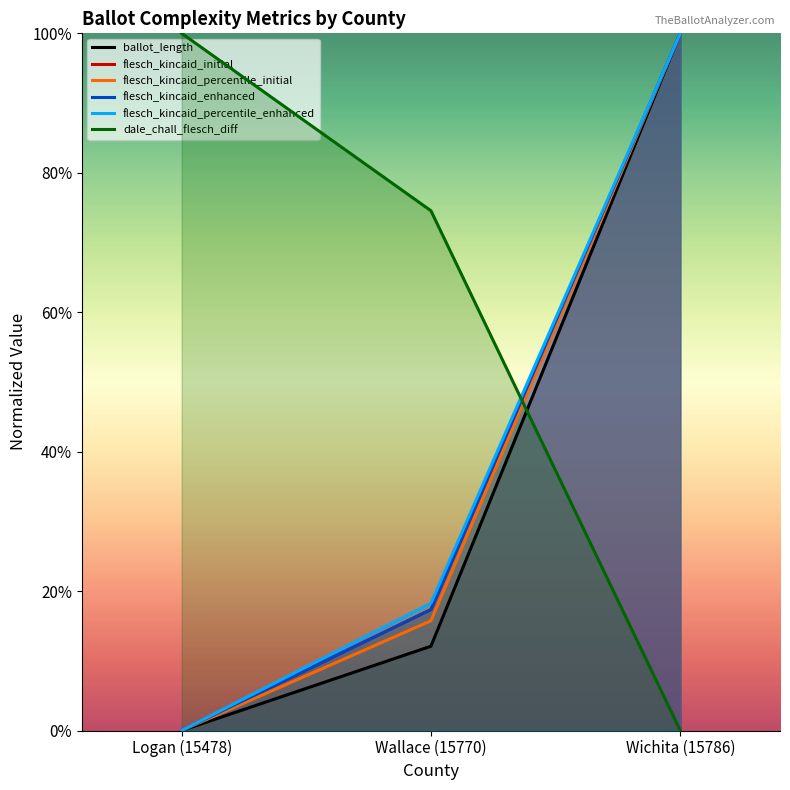

Does the chart display data point markers on the line(s)?

No